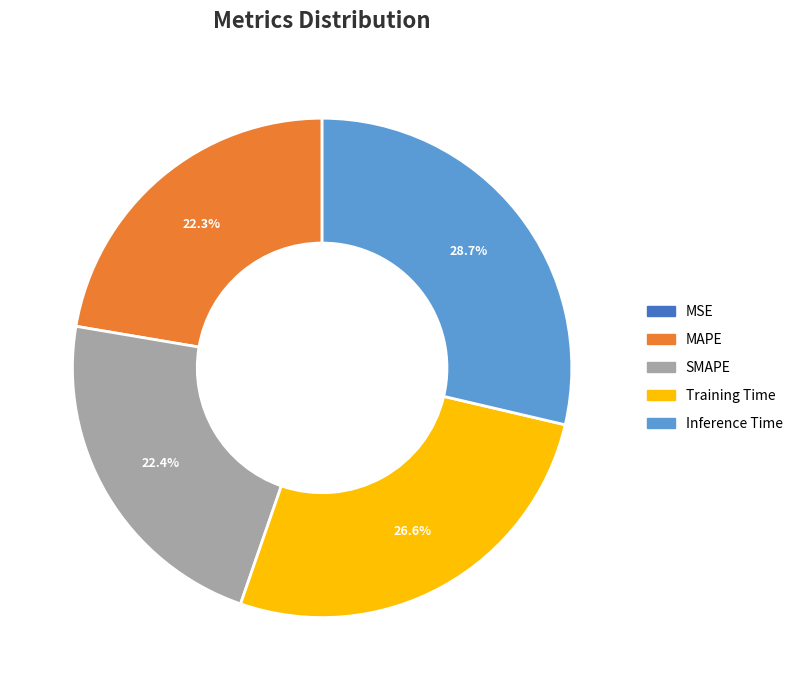

To the nearest percent, what is the average slice percentage?

20%